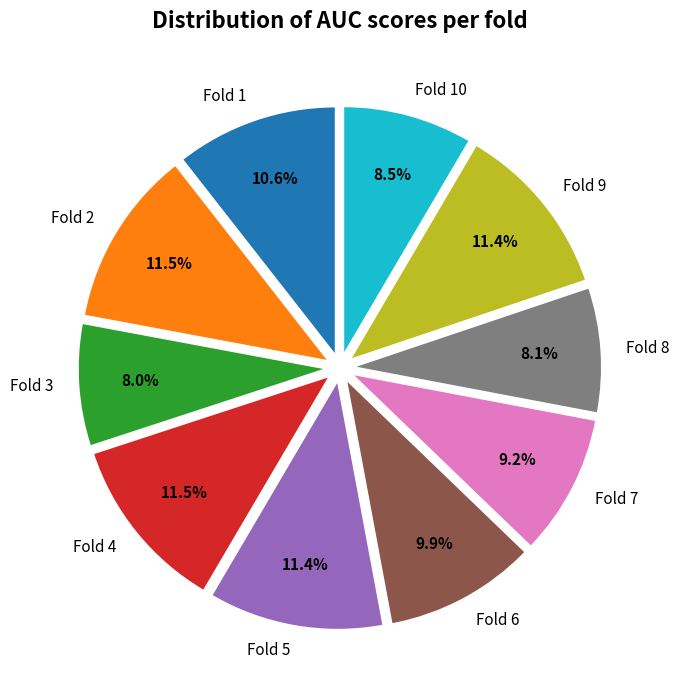

Which has a higher value, Fold 4 or Fold 3?

Fold 4